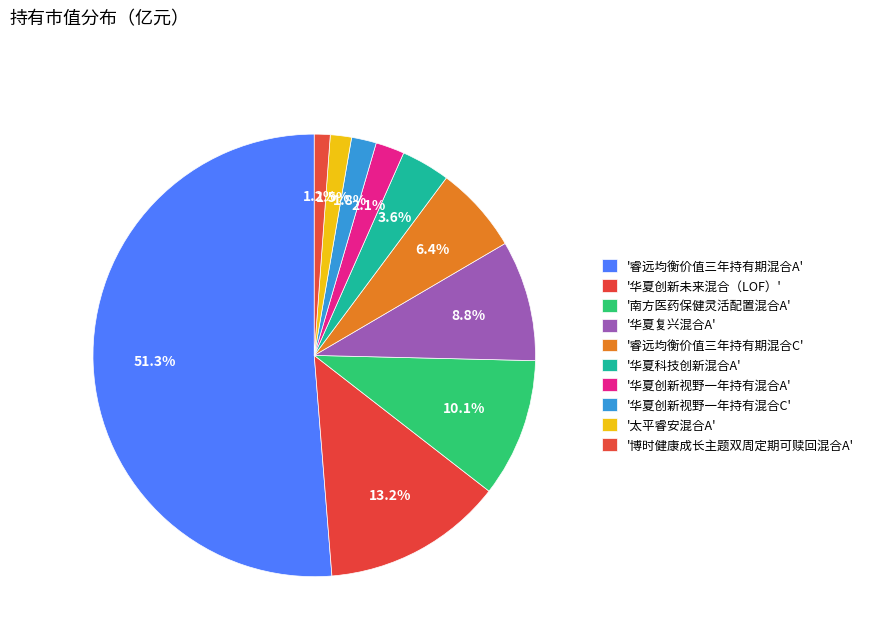

Rank the categories by value from lowest to highest.

博时健康成长主题双周定期可赎回混合A, 太平睿安混合A, 华夏创新视野一年持有混合C, 华夏创新视野一年持有混合A, 华夏科技创新混合A, 睿远均衡价值三年持有期混合C, 华夏复兴混合A, 南方医药保健灵活配置混合A, 华夏创新未来混合（LOF）, 睿远均衡价值三年持有期混合A